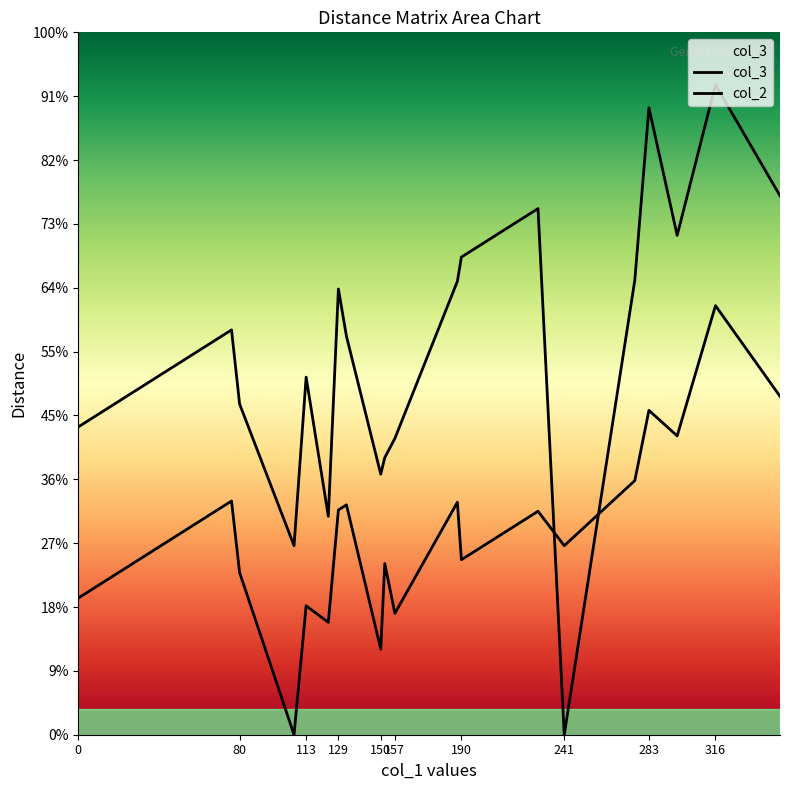

Reading right to left, transcribe all the data shown in this chart.

col_3: 422	509	391	491	356	0	412	374	355	232	217	204	312	349	171	280	148	259	317	241
col_2: 265	336	234	254	199	148	175	137	182	95	134	67	180	176	88	101	0	127	183	107